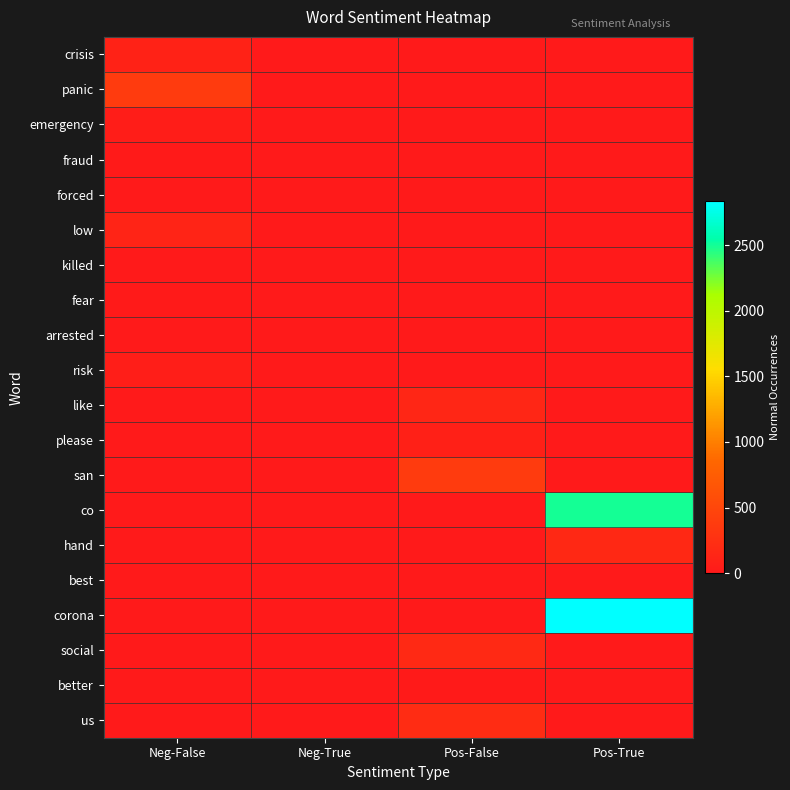

Reading right to left, extract all data points from this chart.

crisis: Pos-True=0	Pos-False=0	Neg-True=0	Neg-False=102
panic: Pos-True=0	Pos-False=0	Neg-True=0	Neg-False=377
emergency: Pos-True=0	Pos-False=0	Neg-True=0	Neg-False=48
fraud: Pos-True=0	Pos-False=0	Neg-True=0	Neg-False=12
forced: Pos-True=0	Pos-False=0	Neg-True=0	Neg-False=6
low: Pos-True=0	Pos-False=0	Neg-True=0	Neg-False=132
killed: Pos-True=0	Pos-False=0	Neg-True=0	Neg-False=0
fear: Pos-True=0	Pos-False=0	Neg-True=0	Neg-False=15
arrested: Pos-True=0	Pos-False=0	Neg-True=0	Neg-False=4
risk: Pos-True=0	Pos-False=0	Neg-True=0	Neg-False=66
like: Pos-True=0	Pos-False=146	Neg-True=0	Neg-False=0
please: Pos-True=0	Pos-False=79	Neg-True=0	Neg-False=0
san: Pos-True=0	Pos-False=380	Neg-True=0	Neg-False=0
co: Pos-True=2497	Pos-False=0	Neg-True=0	Neg-False=0
hand: Pos-True=166	Pos-False=0	Neg-True=0	Neg-False=0
best: Pos-True=0	Pos-False=4	Neg-True=0	Neg-False=0
corona: Pos-True=2833	Pos-False=0	Neg-True=0	Neg-False=0
social: Pos-True=0	Pos-False=179	Neg-True=0	Neg-False=0
better: Pos-True=0	Pos-False=13	Neg-True=0	Neg-False=0
us: Pos-True=0	Pos-False=217	Neg-True=0	Neg-False=0